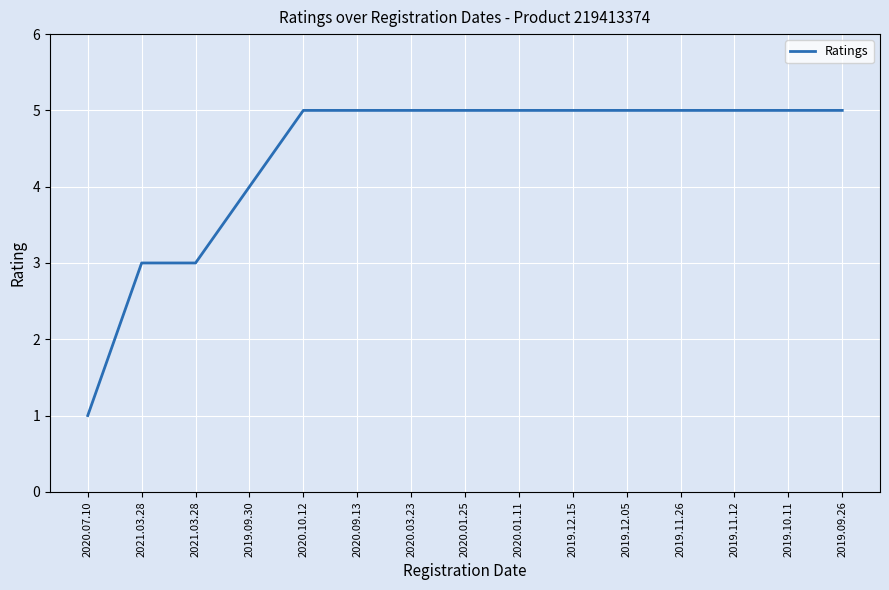

List the labels in order of value, smallest first.

2020.07.10, 2021.03.28, 2021.03.28, 2019.09.30, 2020.10.12, 2020.09.13, 2020.03.23, 2020.01.25, 2020.01.11, 2019.12.15, 2019.12.05, 2019.11.26, 2019.11.12, 2019.10.11, 2019.09.26